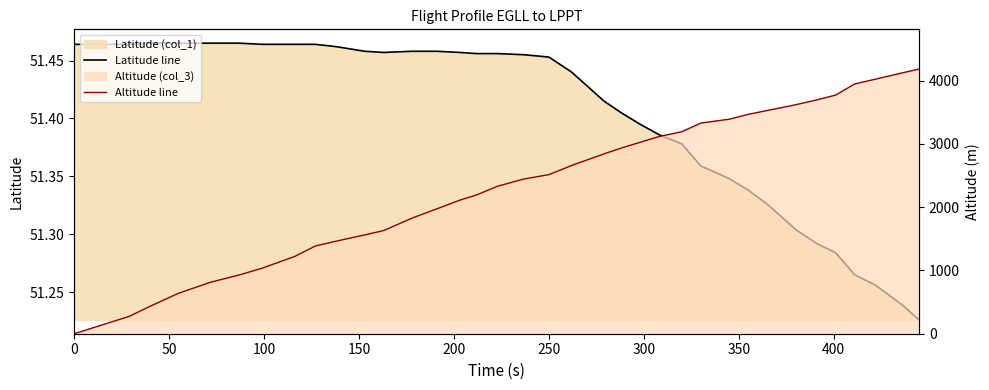

The Altitude line series shows 922.8 at 16. True or false?

False